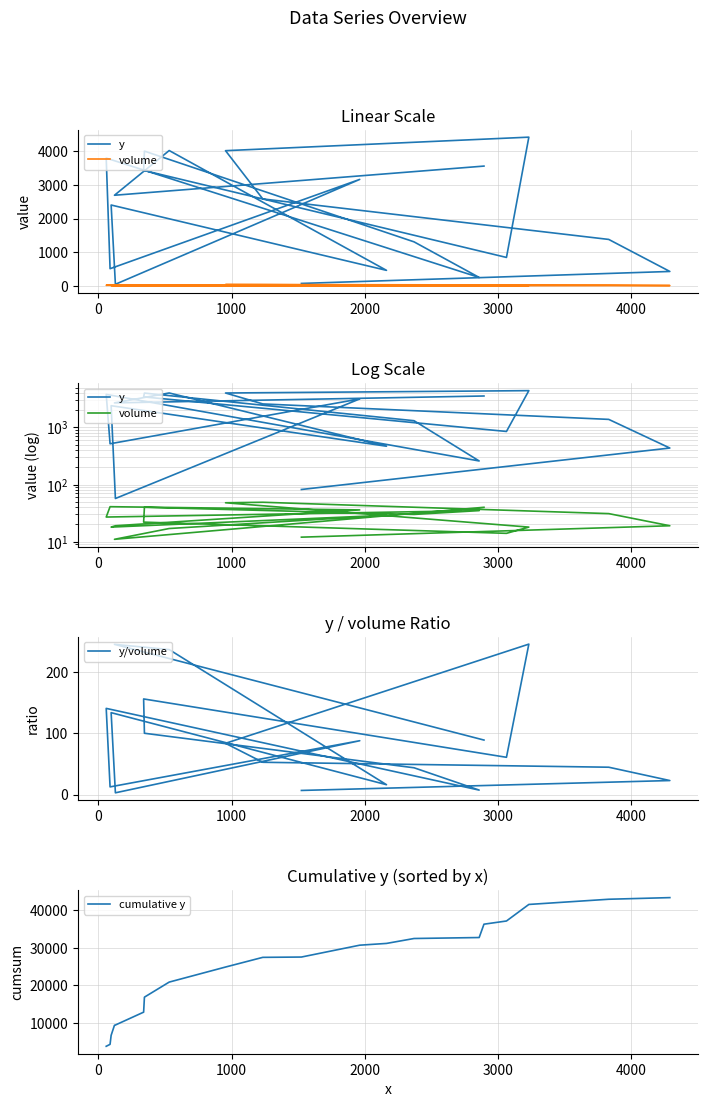

What value does the y/volume series have at 3000?

83.5